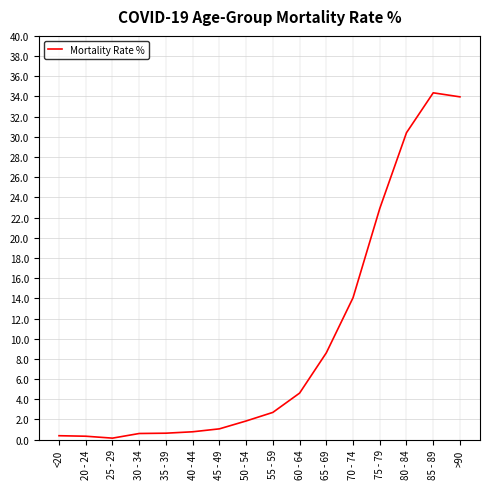

What is the maximum value shown in the chart?

34.4